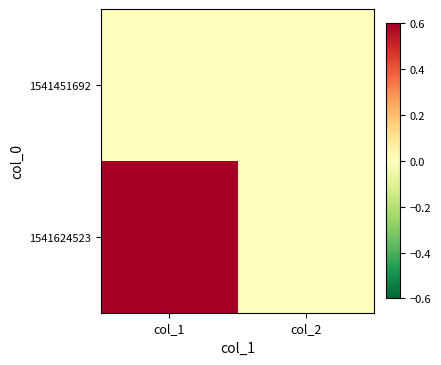

Reading right to left, extract all data points from this chart.

1541451692: col_2=0	col_1=0
1541624523: col_2=0	col_1=1